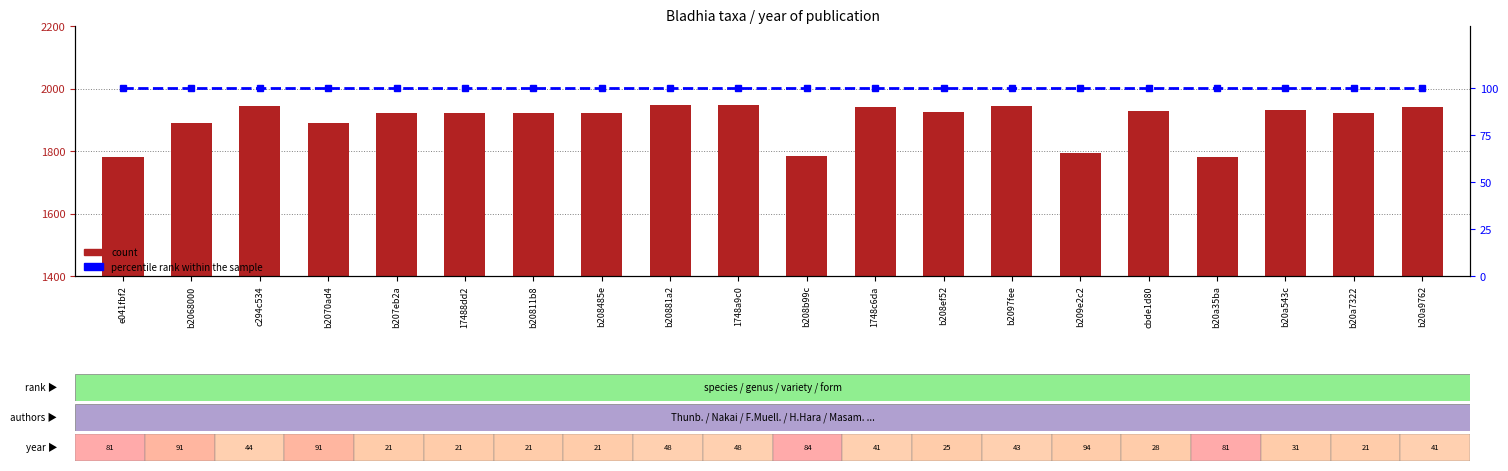

What value does the count series have at b207eb2a, to the nearest 50?

1900